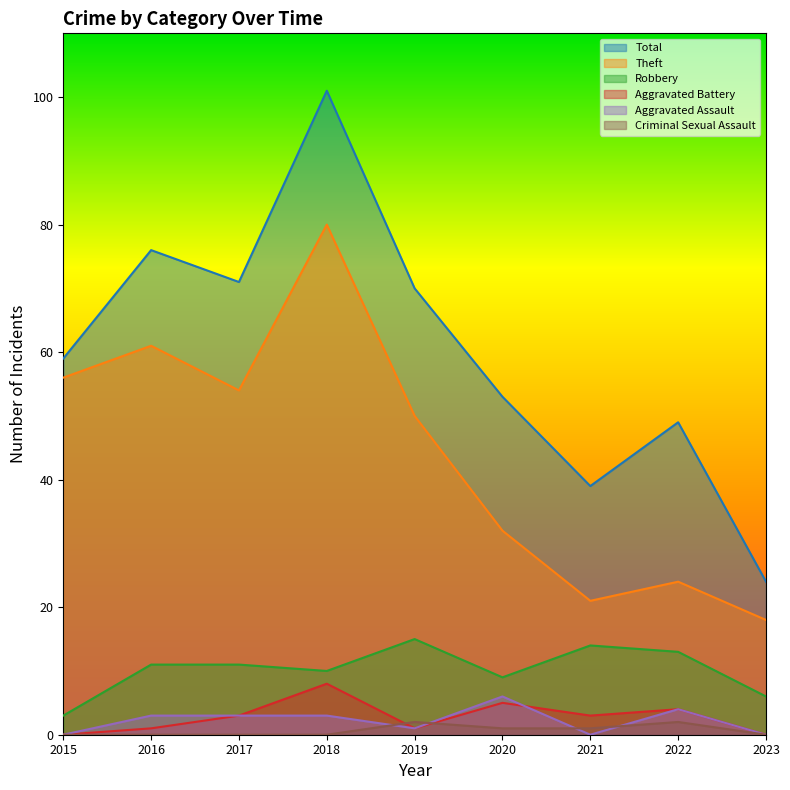

What is the total value across all series at 2022?

96